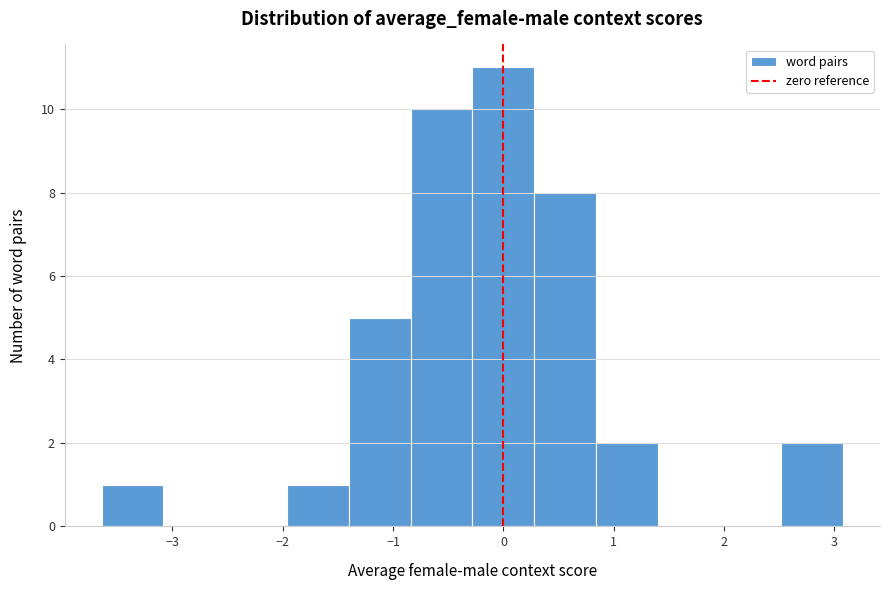

How tall is the bar that spans -0.3 to 0.3 on the x-axis? Neither the bar edges nor the heights are printed on the chart, so give them approximately, as read against the axes.

11